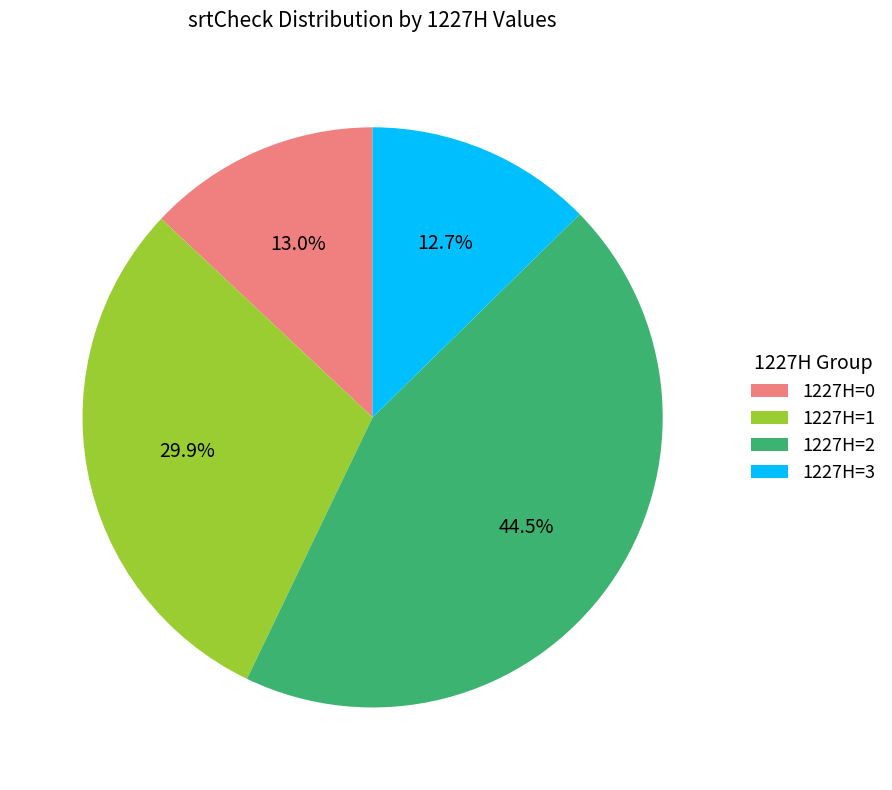

Between 1227H=2 and 1227H=1, which is larger?

1227H=2